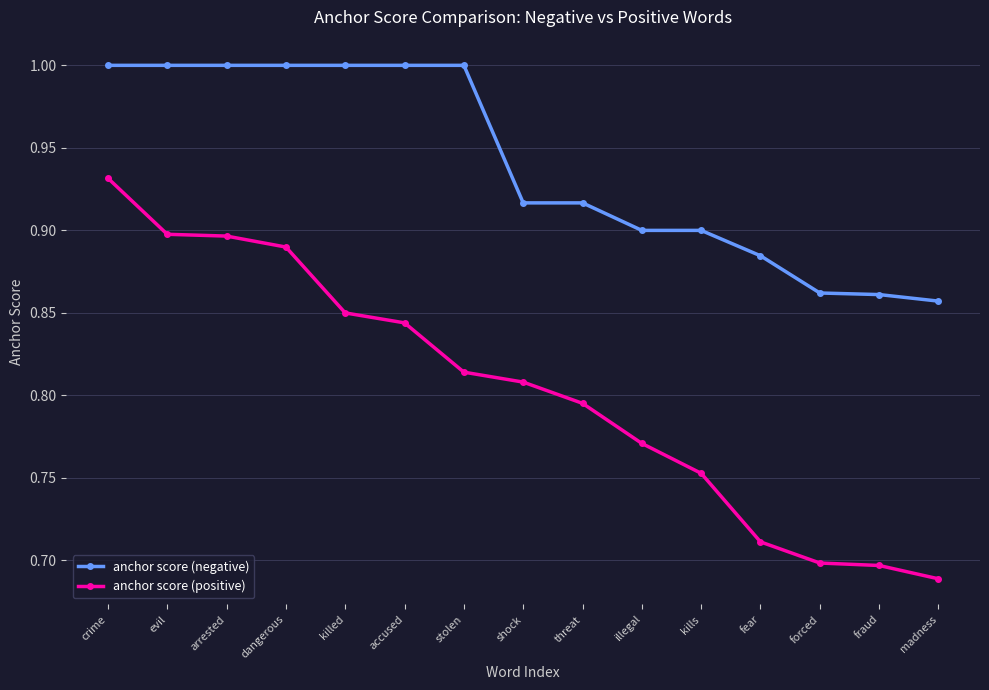

Which series changed the most between dangerous and shock?

anchor score (negative)